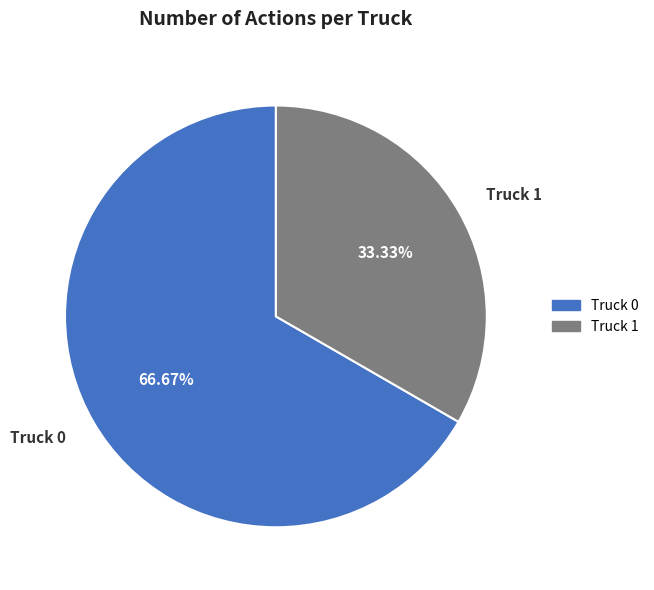

Is it true that Truck 0 is 67% of the pie?

True